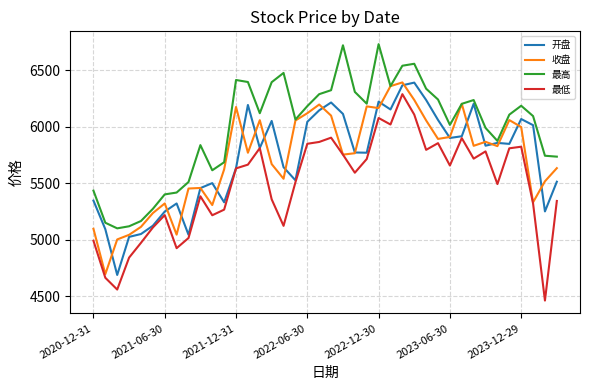

What is the highest value of the 收盘 series?

6392.0